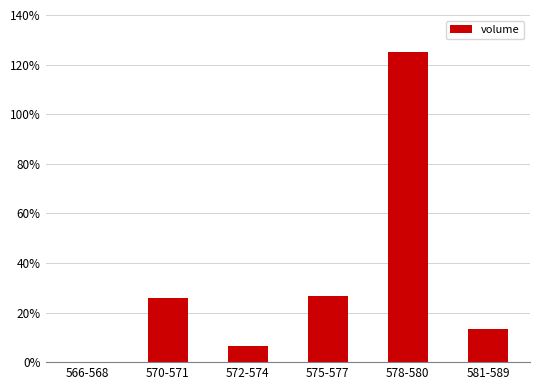

Are the bars horizontal?

No